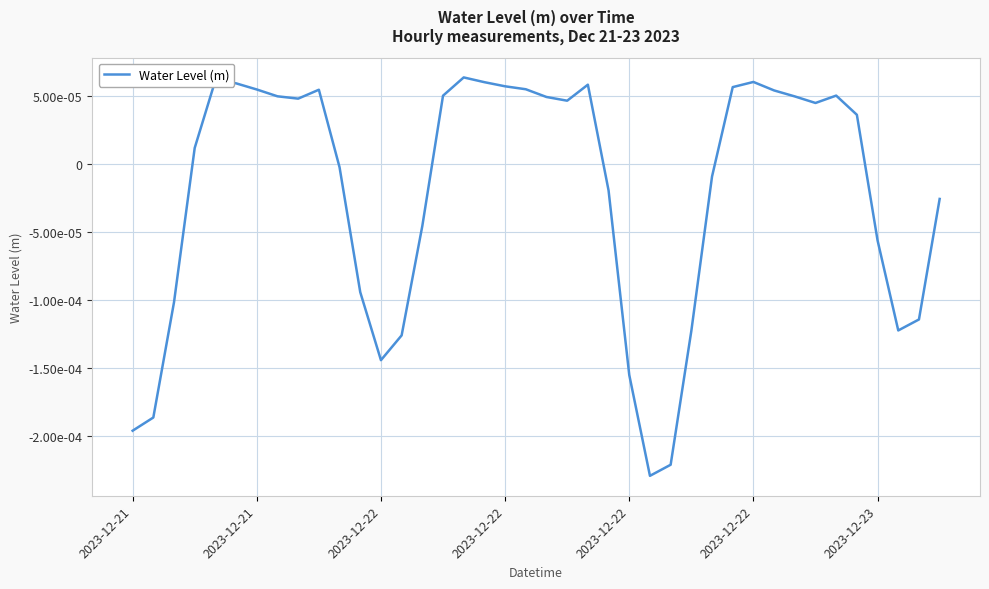

How many interior local valleys (lower than both neighbors) does the data have?

6